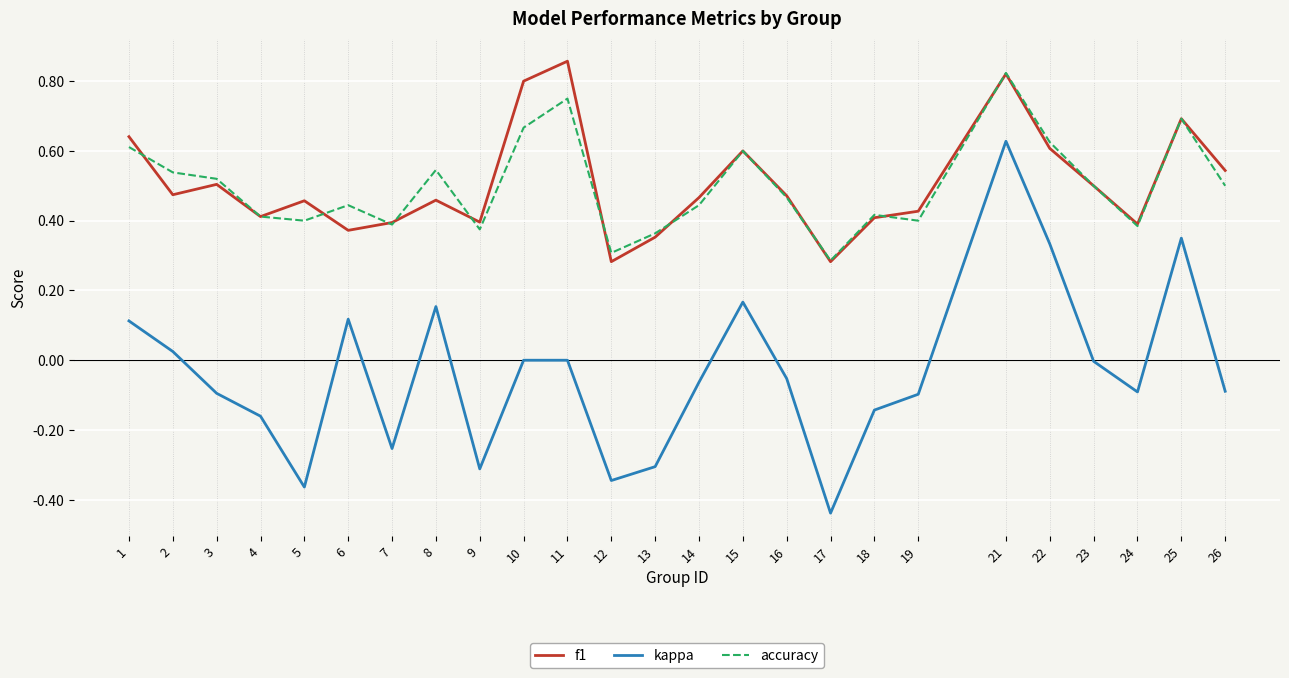

True or false: accuracy has more than 1 points higher than both neighbors.

True